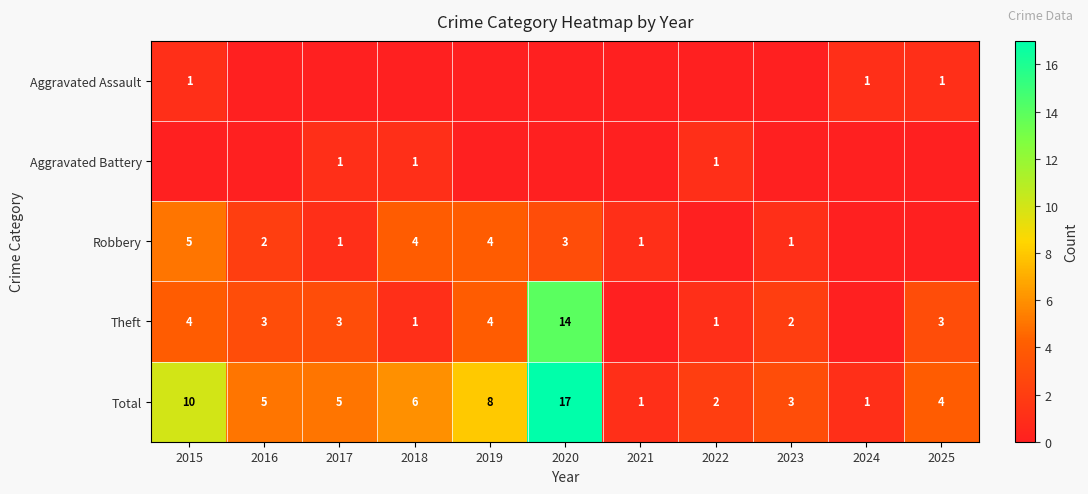

What is the sum of the Robbery values at 2016 and 2017?

3